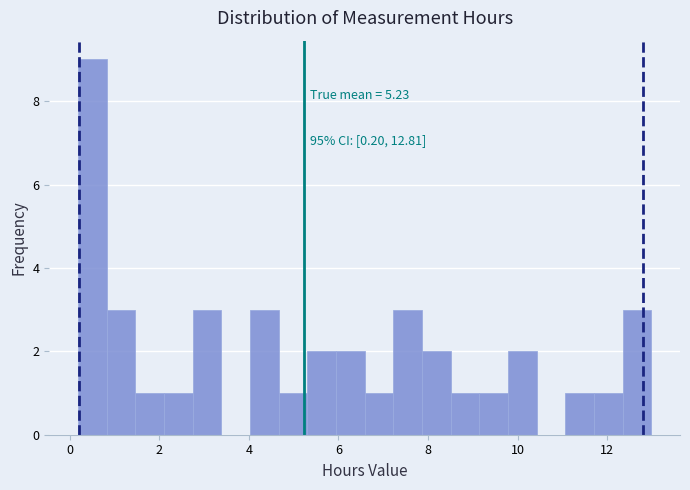

Read against the x-axis, roughly where is the centre of the tallest bar?

0.6